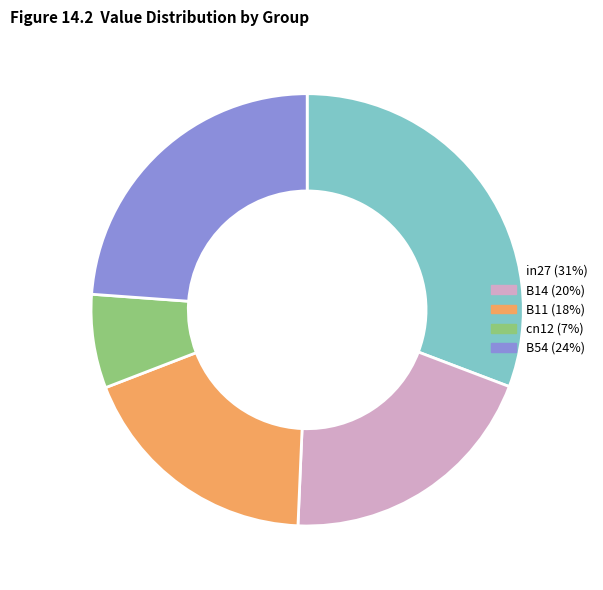

Is B11 the majority of the pie?

No